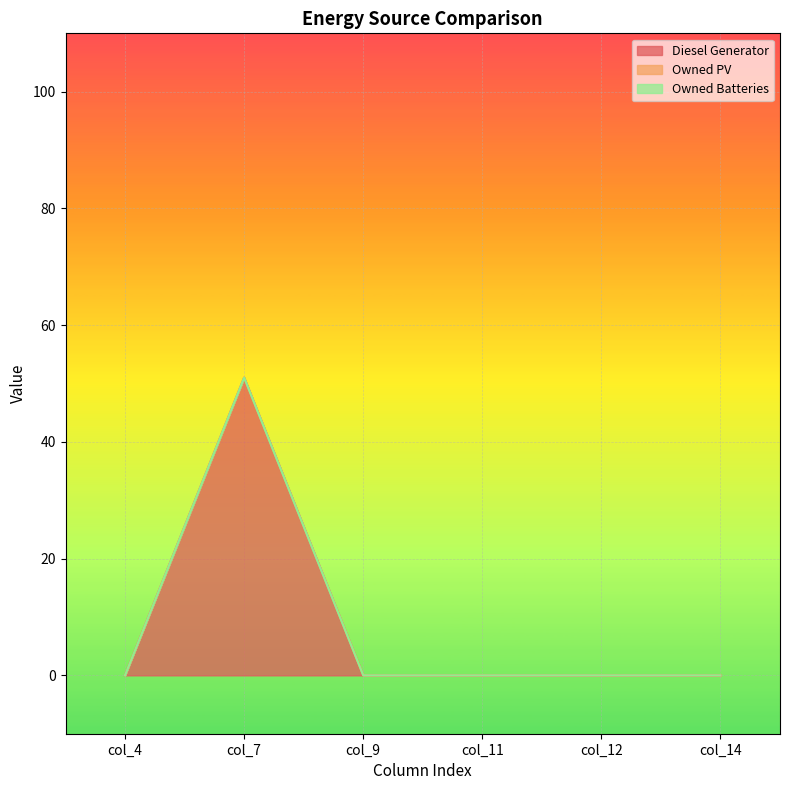

List the series in order of their peak value, lowest first.

Owned PV, Owned Batteries, Diesel Generator